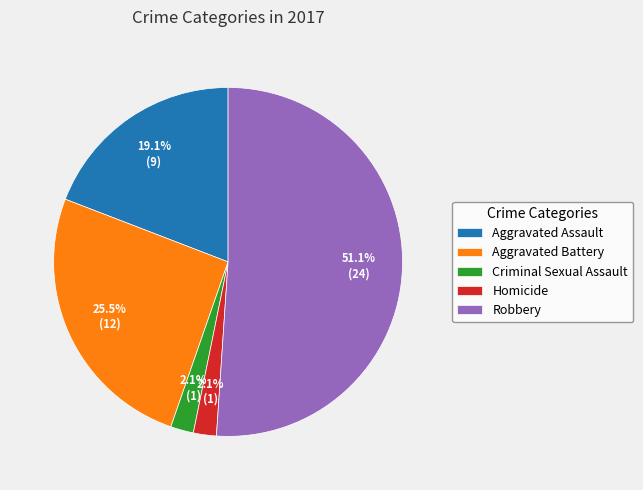

What is the ratio of the value at Homicide to the value at Criminal Sexual Assault?

1.0